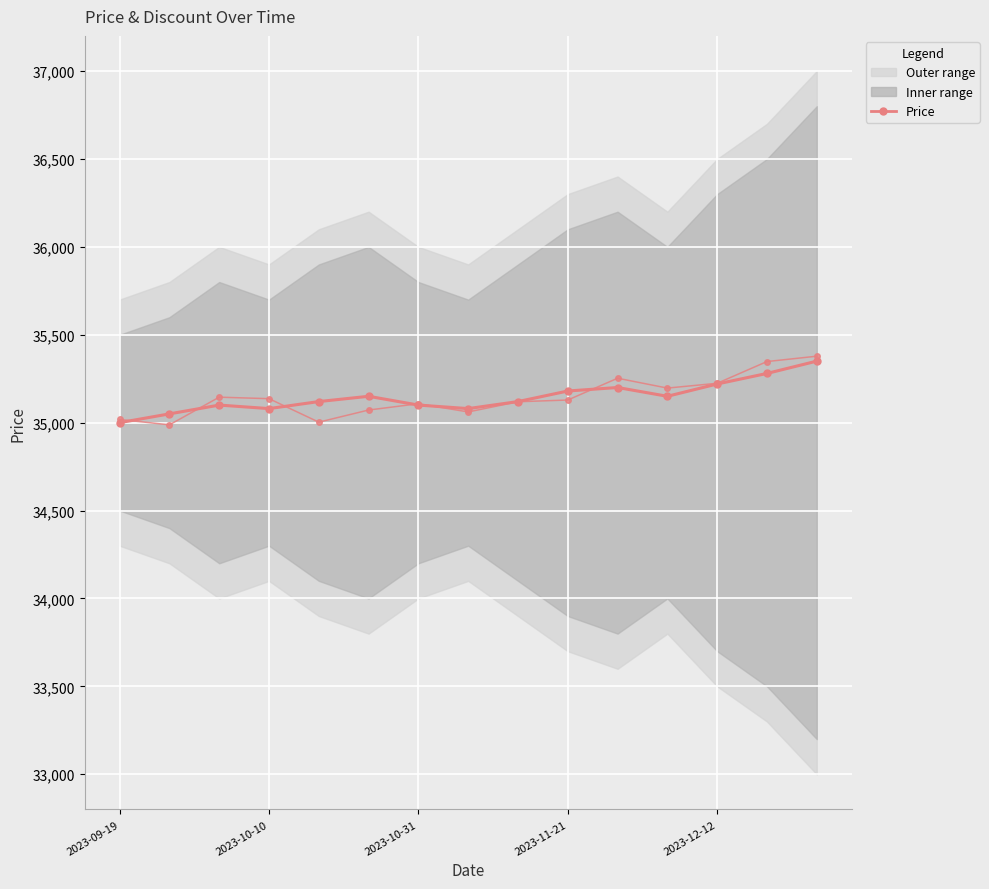

The value of Price (mean) at 2023-10-10 is 54102.5. True or false?

False